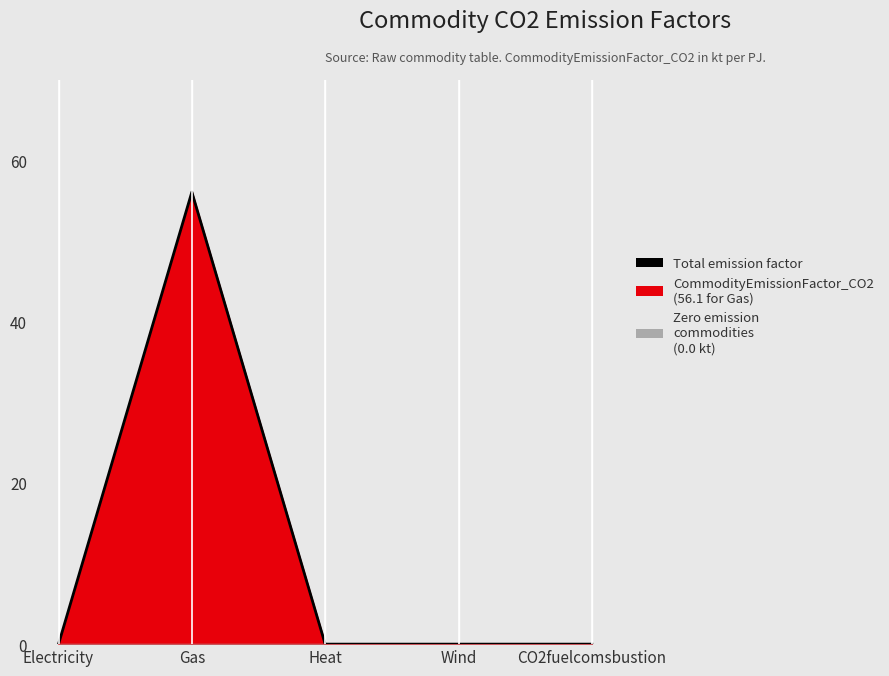

List the labels in order of value, largest first.

Gas, Electricity, Heat, Wind, CO2fuelcomsbustion